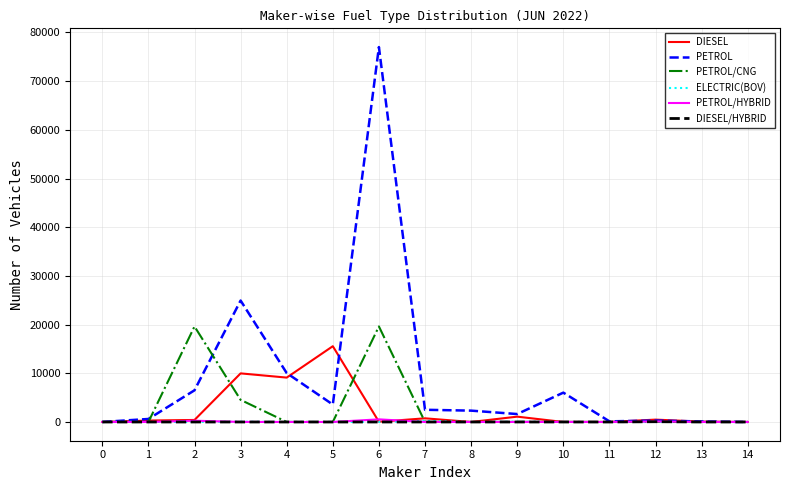

Which series has the largest total across all categories?

PETROL